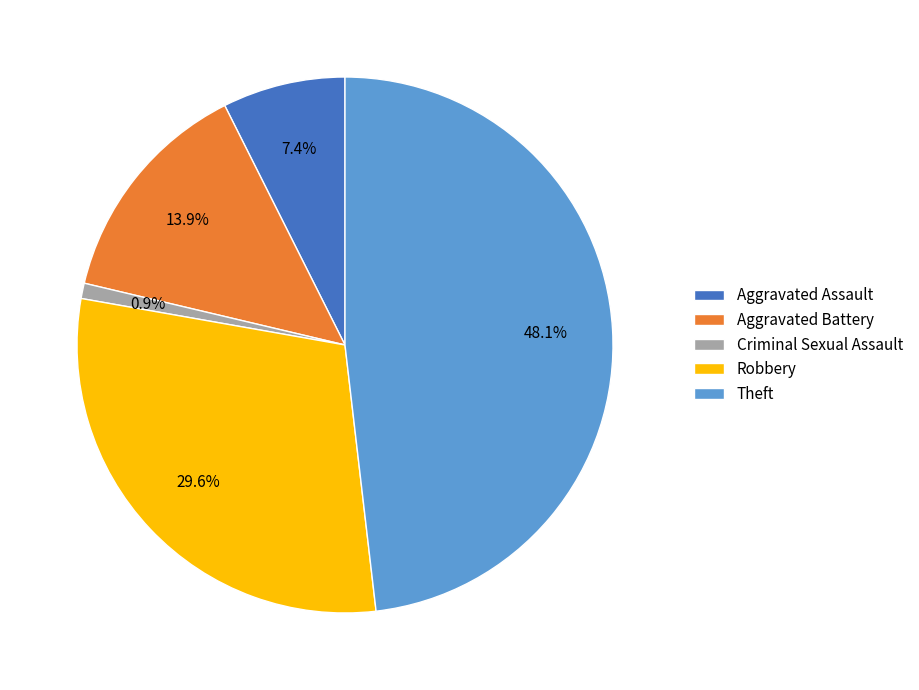

Count the number of slices in the pie.

5